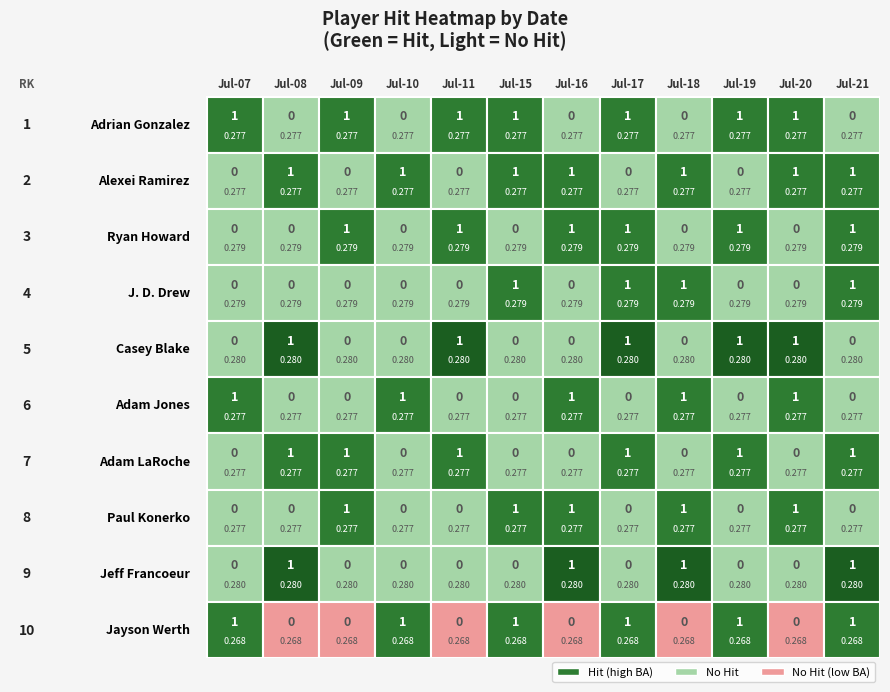

Read the Jayson Werth value at 1.

0.3